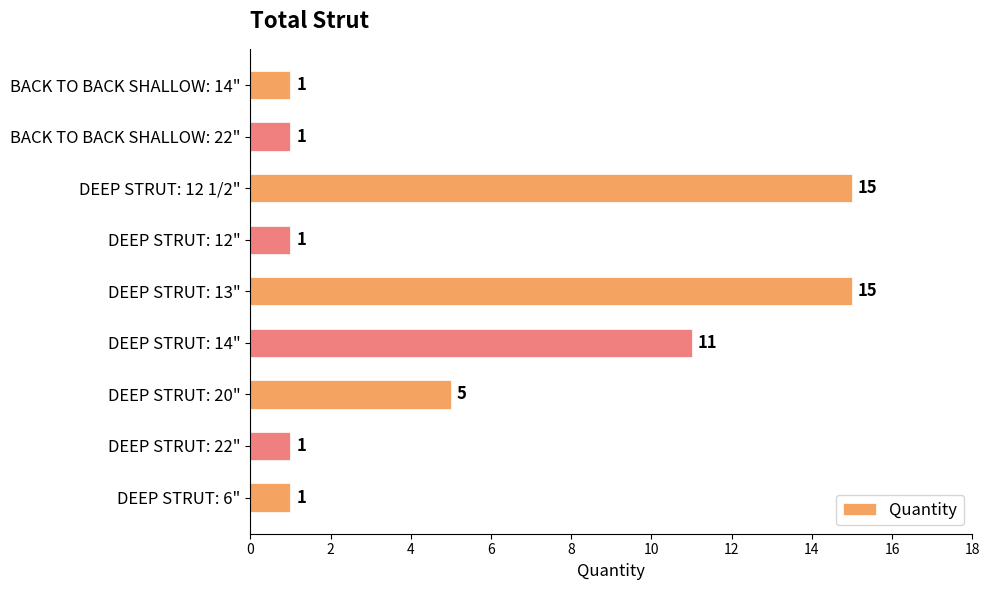

Approximately how many times larger is the value at DEEP STRUT: 13" compared to BACK TO BACK SHALLOW: 22"?

15.0